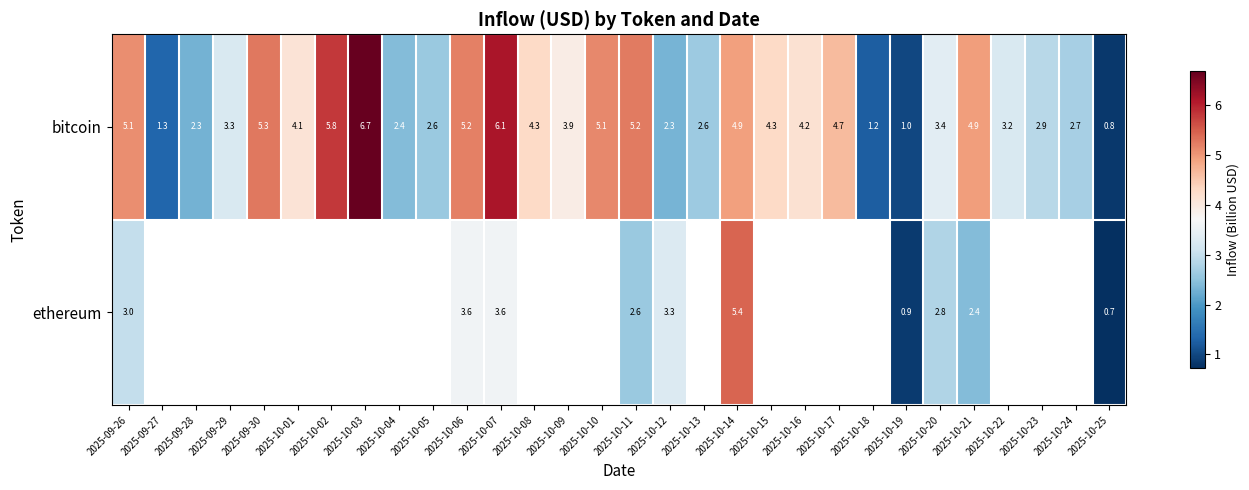

How many values in the bitcoin series exceed 4?

15